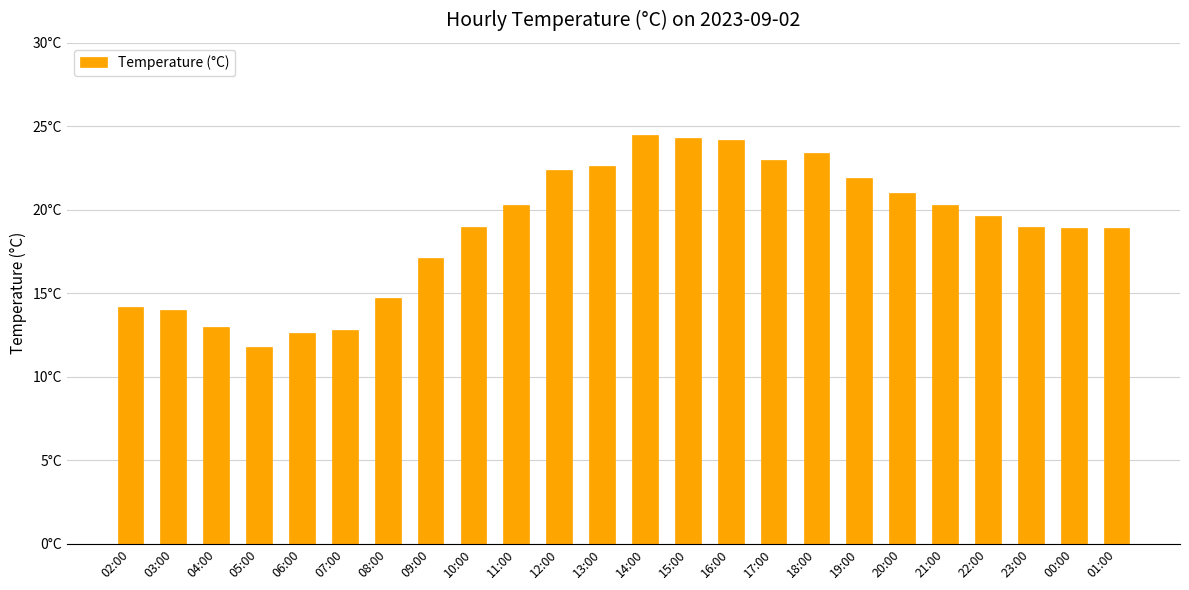

Are the bars horizontal?

No